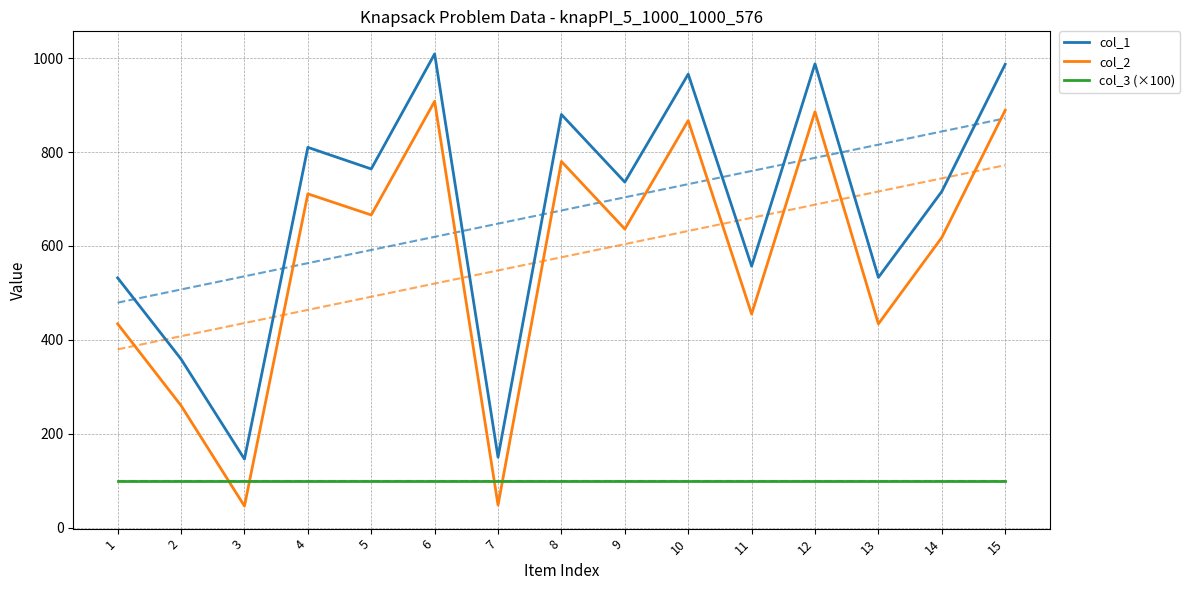

Which category has the lowest value in the col_2 series?

3